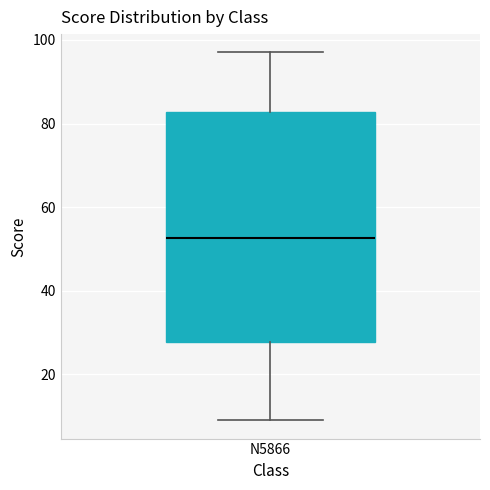

Read this box plot against the y-axis: the position of the median line, the range covered by the box, and the ends of both whiskers. The values are not printed on the chart, so give them approximately, as read against the axis.

median 52, box 28 to 82, whiskers 10 to 98